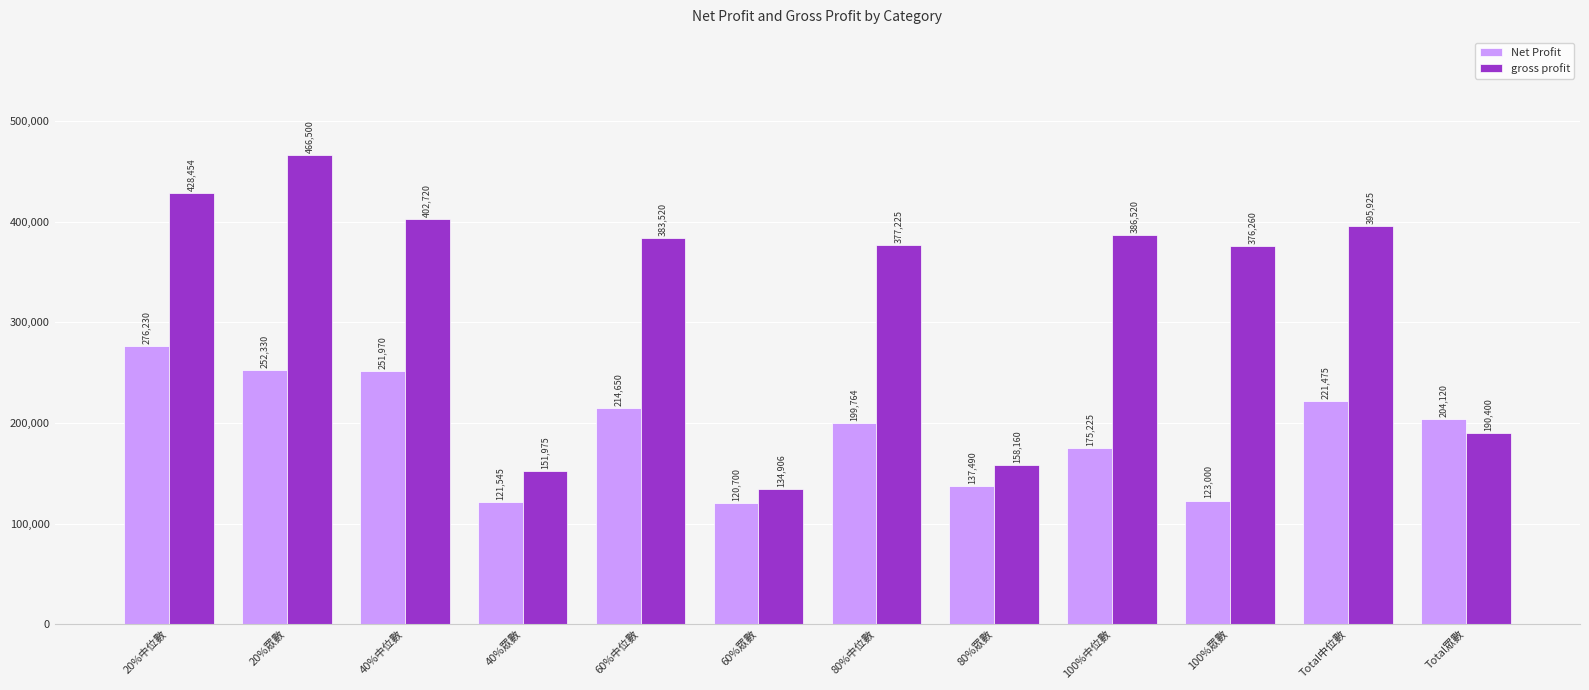

What is the sum of all Net Profit values?

2298499.6